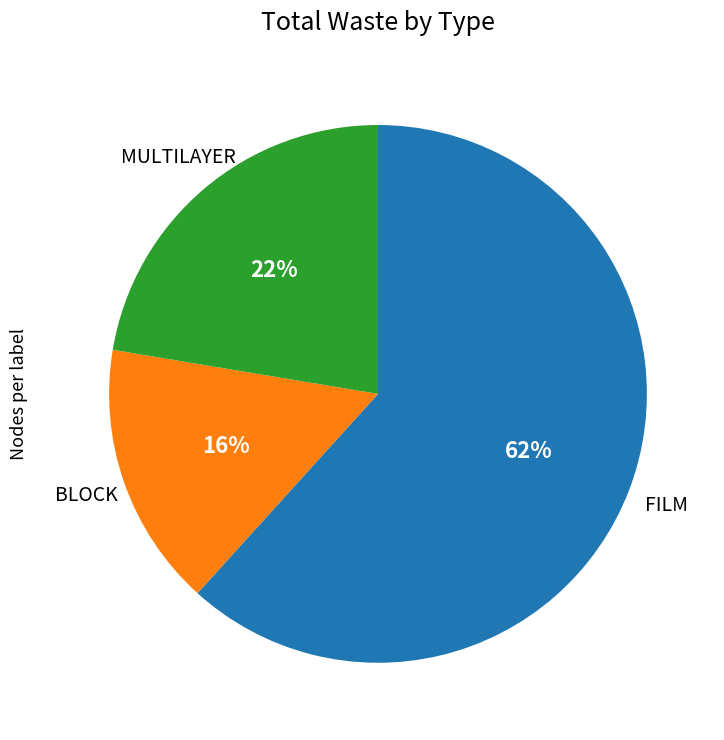

What is the smallest slice in the pie chart?

BLOCK